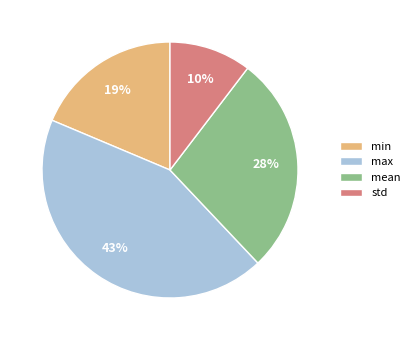

To the nearest percent, what is the difference between the max and std slice percentages?

33%